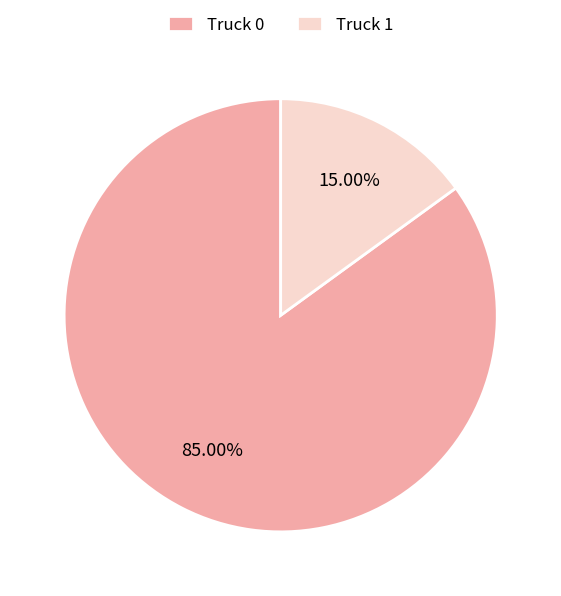

Which category has the biggest portion of the pie?

Truck 0